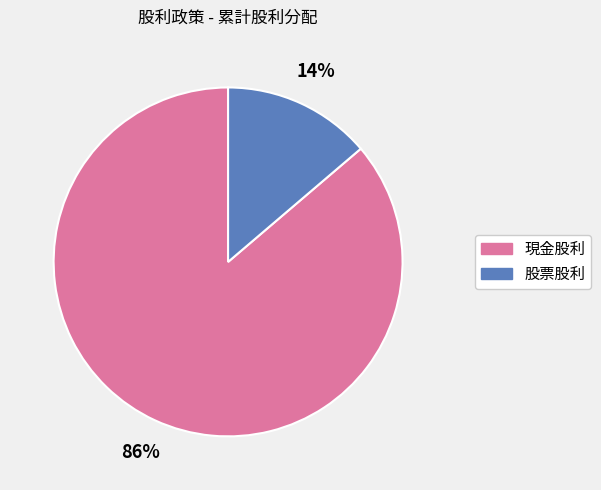

Do 股票股利 and 現金股利 together represent more than half of the pie?

Yes